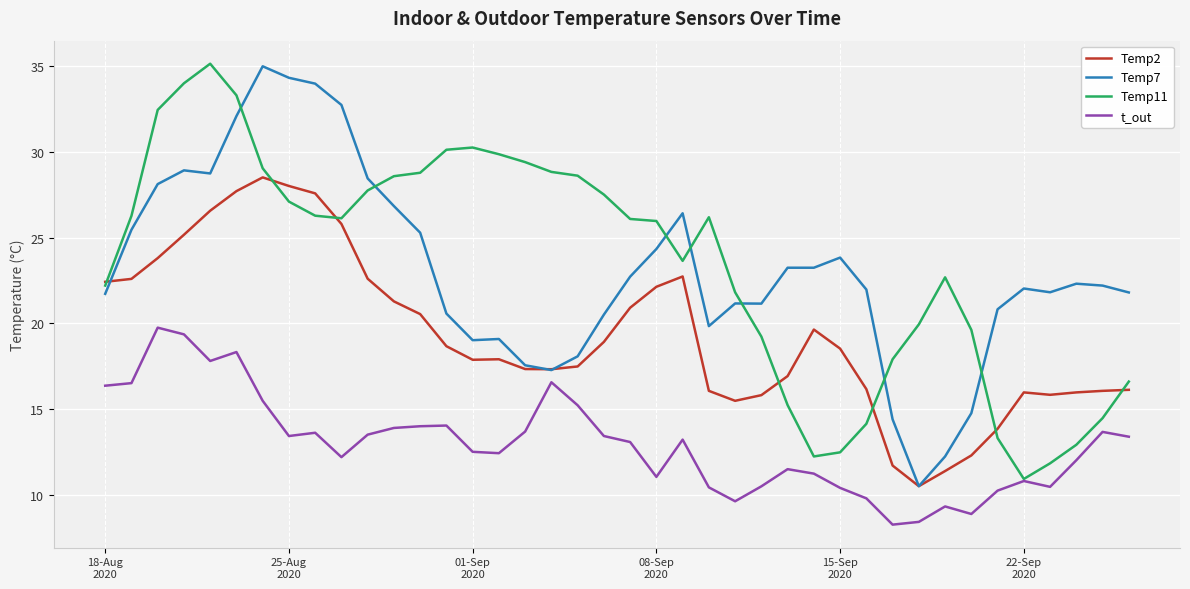

In Temp11, how many points are lower than both neighbors (excluding endpoints)?

4